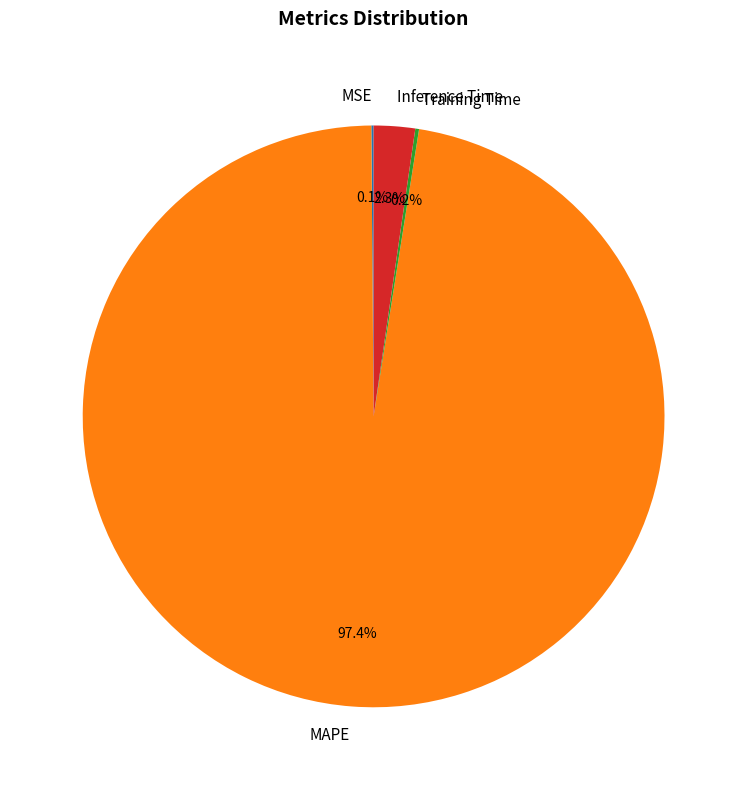

Which category has the biggest portion of the pie?

MAPE